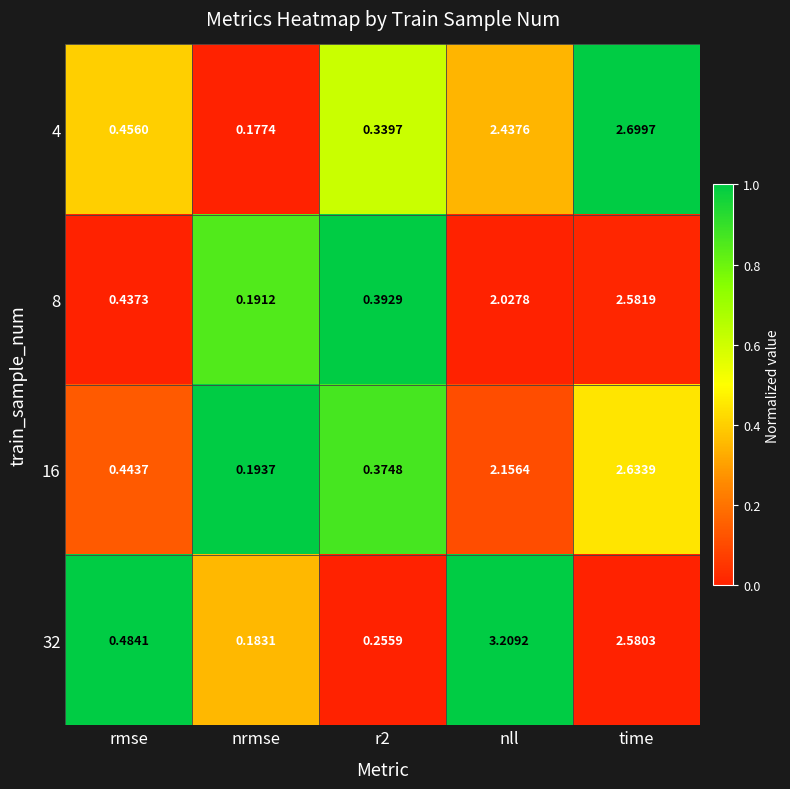

What is the spread (max minus min) of values at nll?

1.2